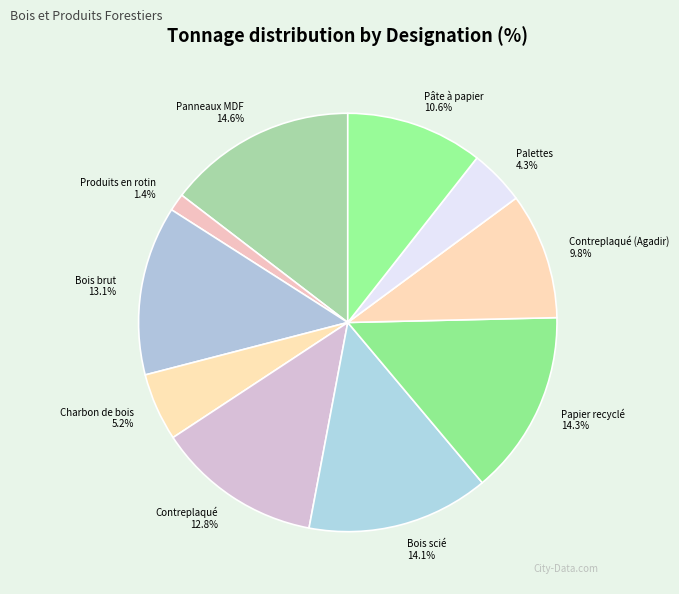

What is the smallest slice in the pie chart?

Produits en rotin